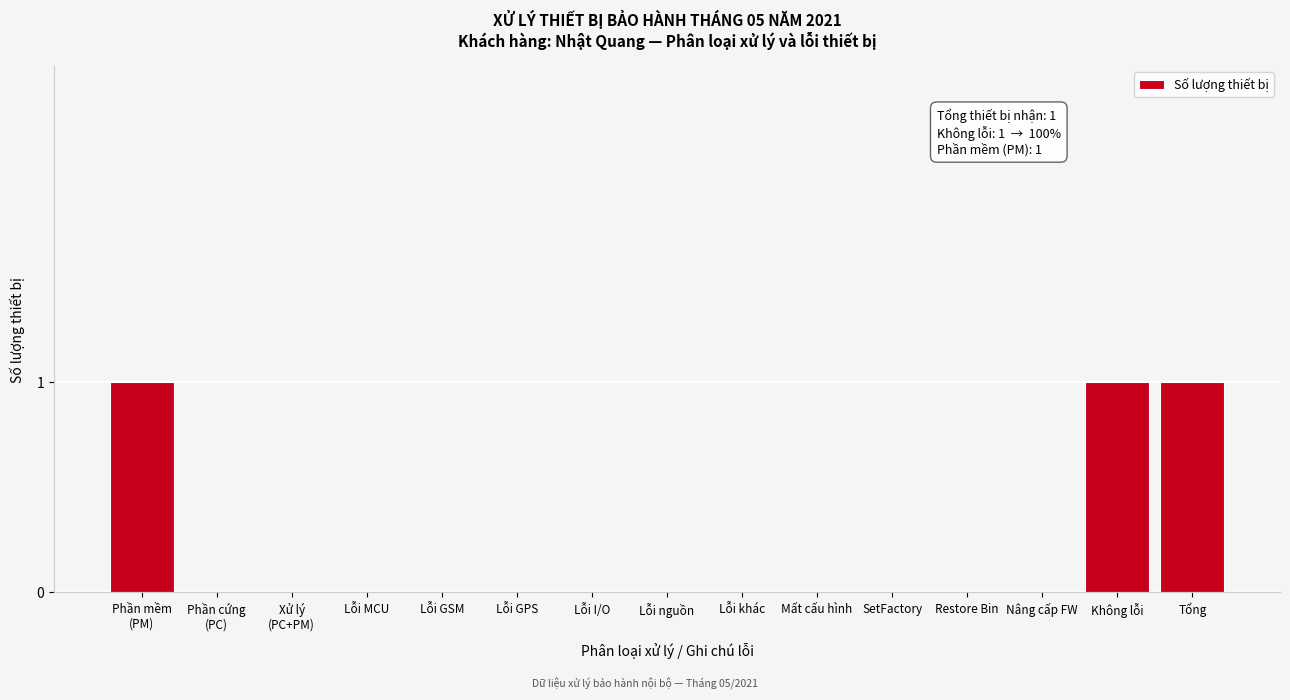

Is it true that the value at Nâng cấp FW is 0?

True